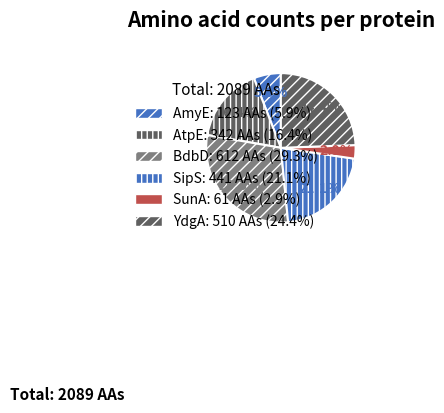

True or false: AtpE accounts for 16% of the total.

True